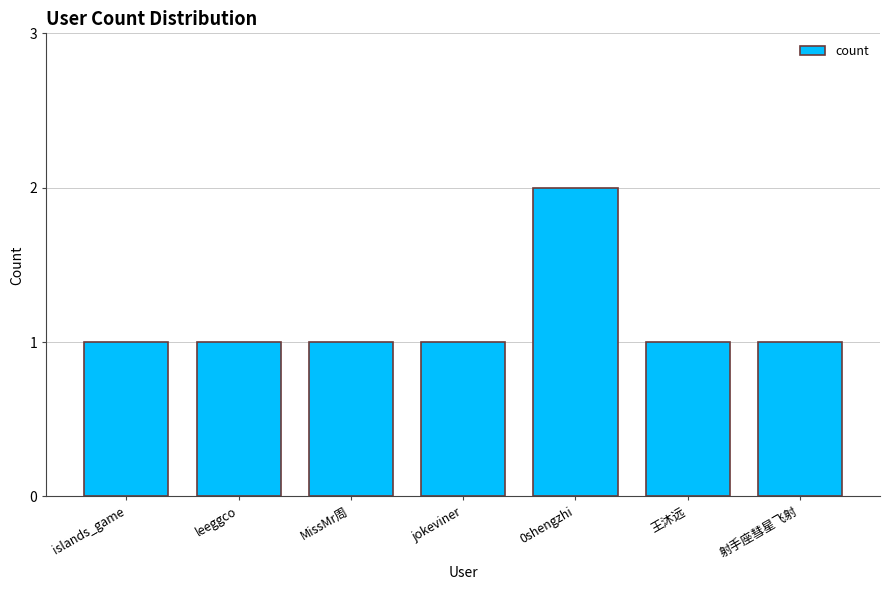

Reading left to right, extract all data points from this chart.

1	1	1	1	2	1	1